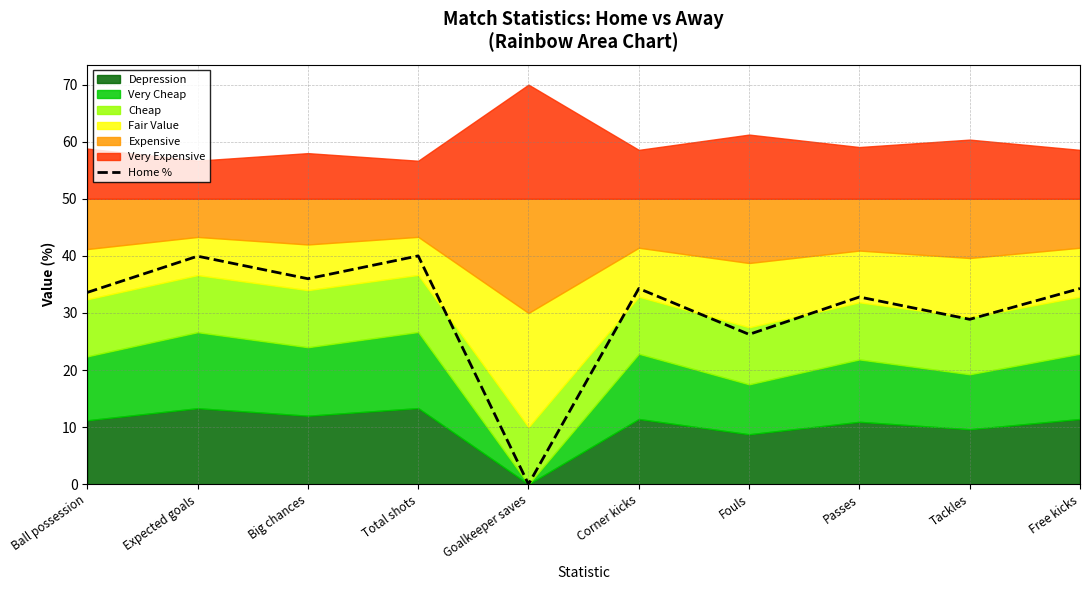

At which category does the data reach its first local valley?

Big chances